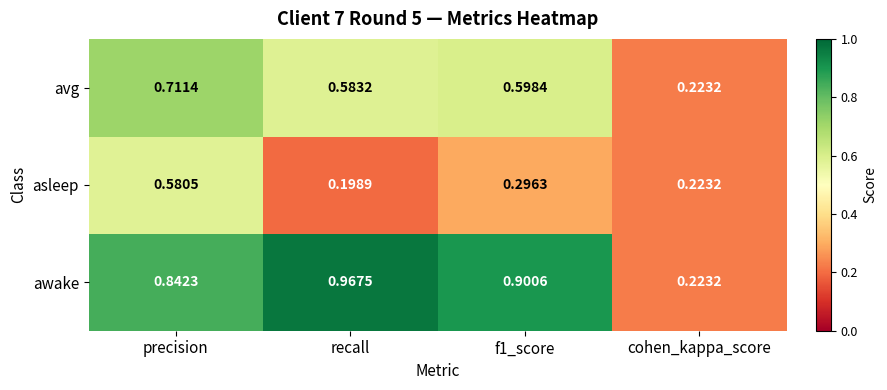

At which label does asleep reach its minimum?

recall